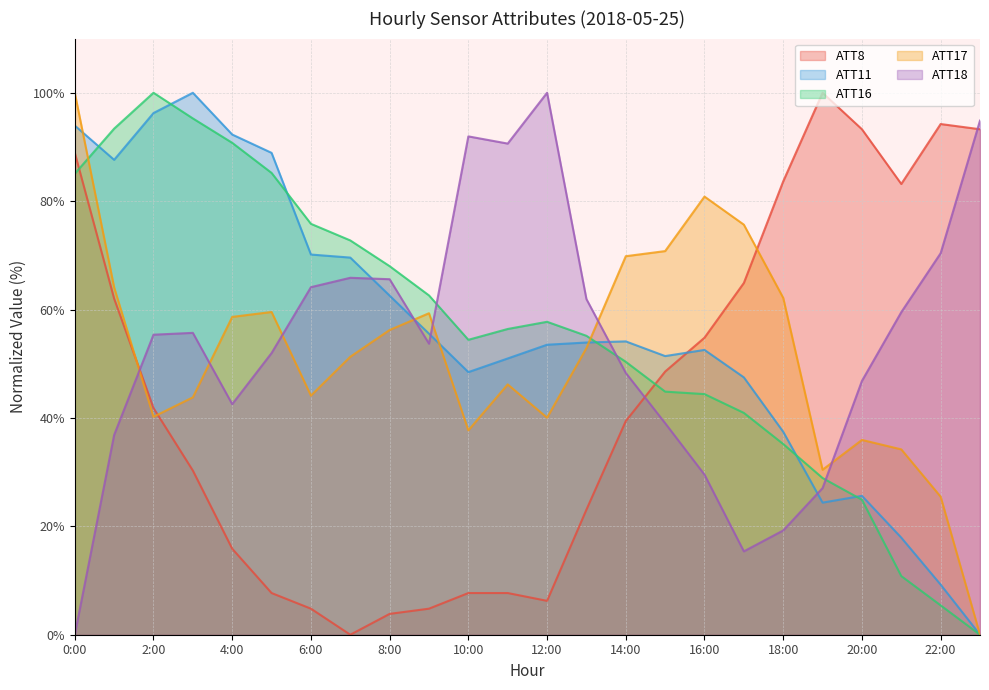

What is the sum of all ATT16 values?

1338.4